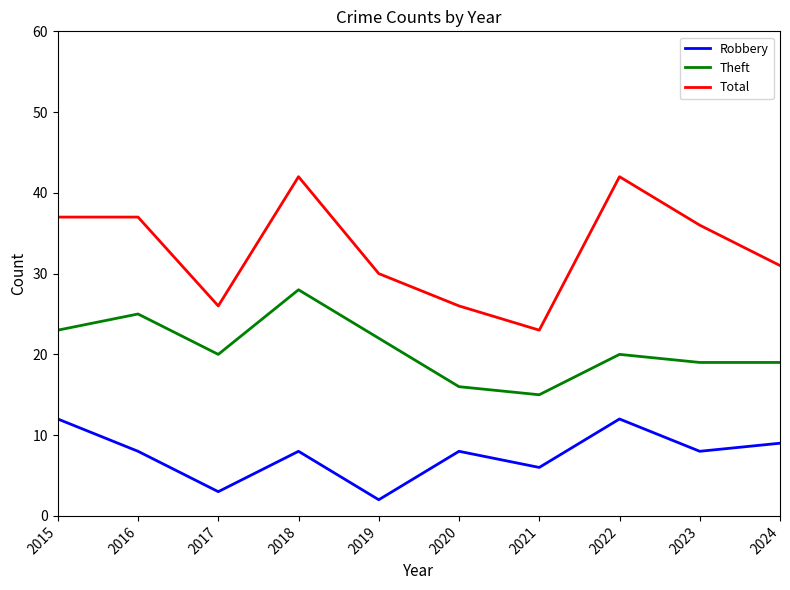

At which category does Theft reach its first local valley?

2017